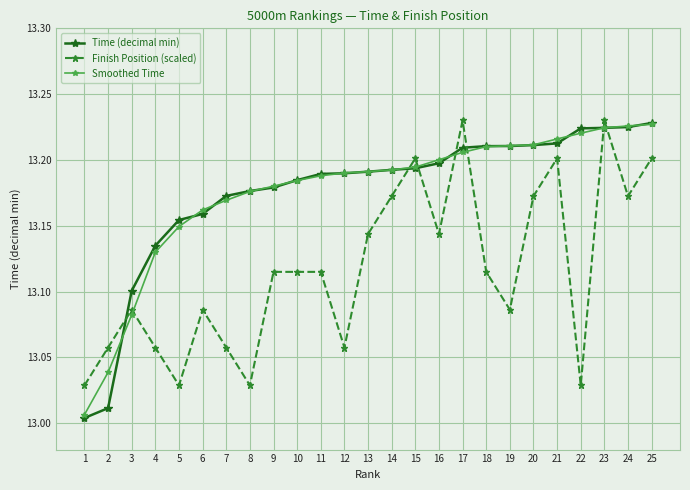

True or false: Time (decimal min) has a value of 13.2 at 11.

True